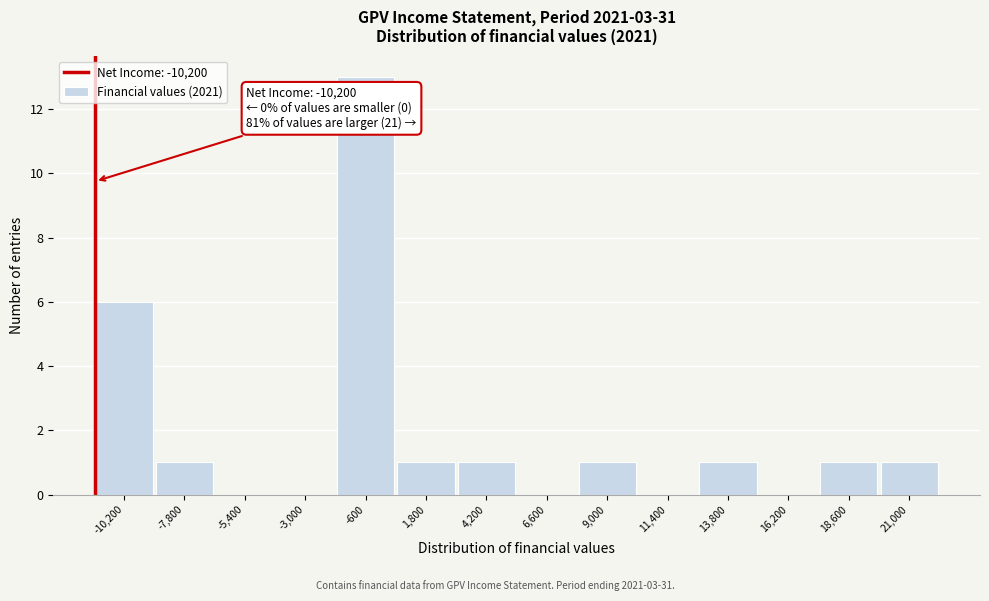

Reading left to right, list all the values displayed in this chart.

-10,200=6	-7,800=1	-5,400=0	-3,000=0	-600=13	1,800=1	4,200=1	6,600=0	9,000=1	11,400=0	13,800=1	16,200=0	18,600=1	21,000=1